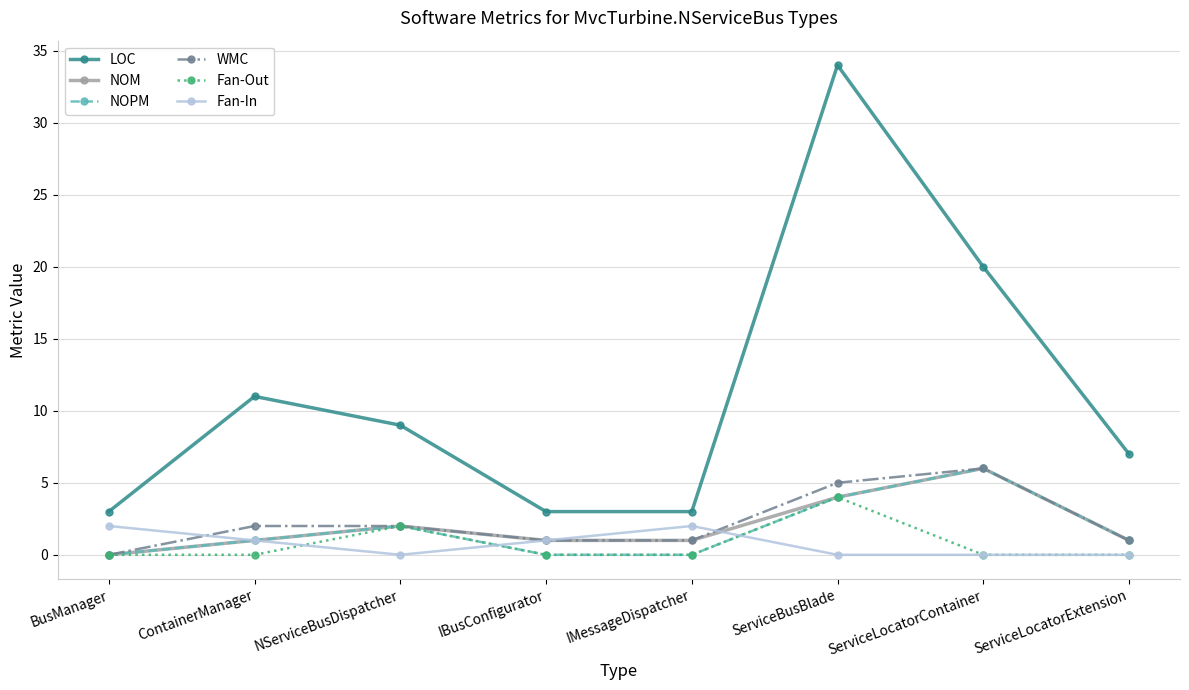

Does the chart have visible grid lines?

Yes